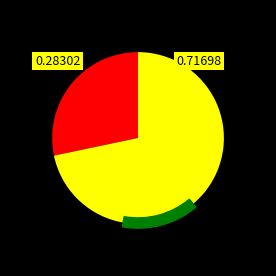

Is there any slice that represents more than half of the pie?

Yes